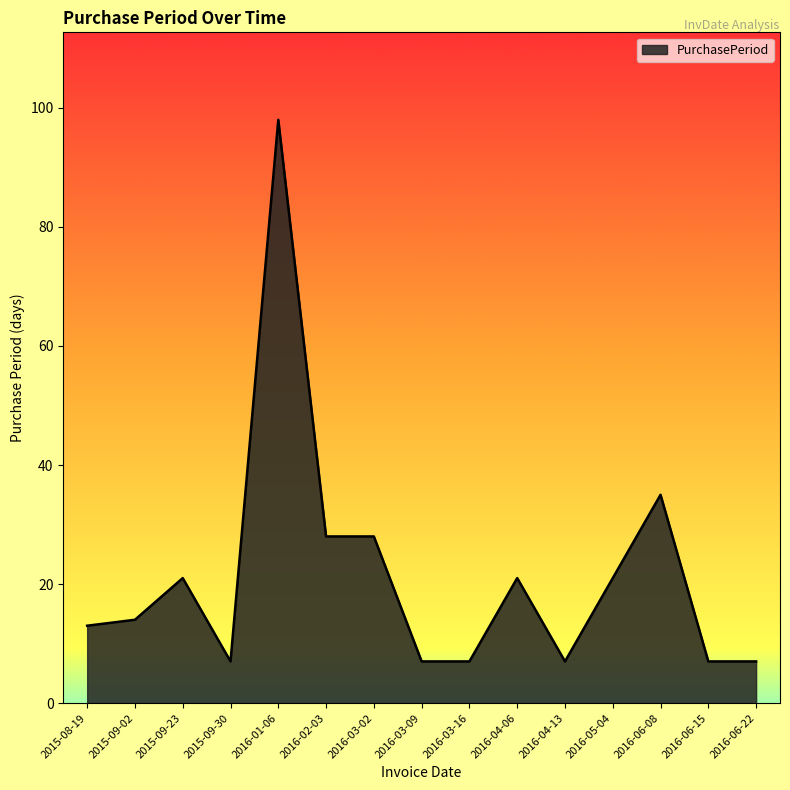

Which label corresponds to the largest value in the chart?

2016-01-06